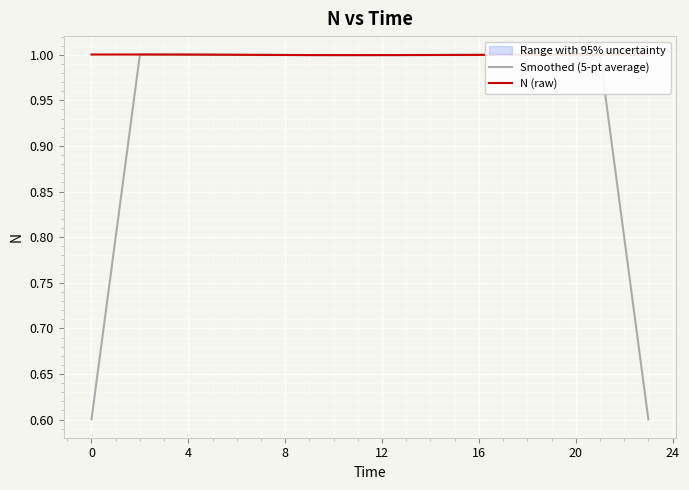

What is the value of the Smoothed (5-pt average) point at the 1st from the left?

0.6